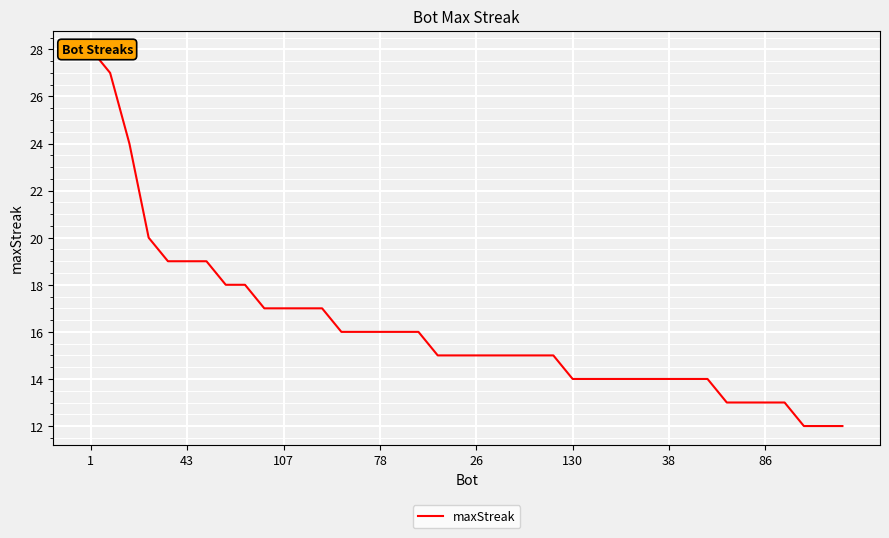

The chart shows a value of 34 at 78. True or false?

False